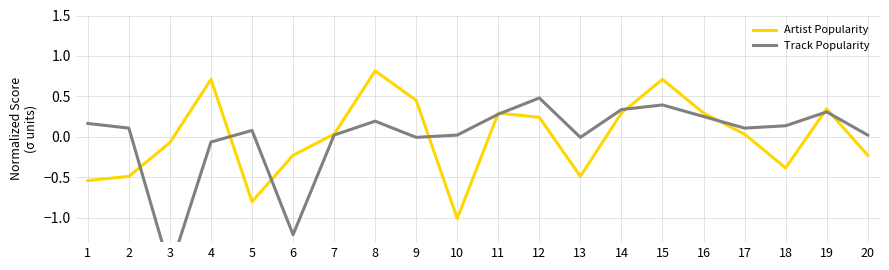

What is the difference between the maximum and minimum values in the Artist Popularity series?

1.8